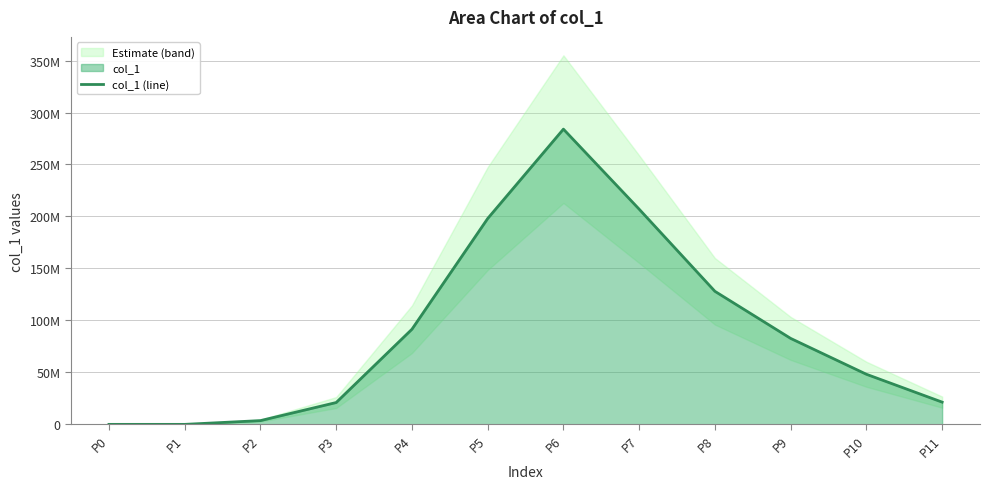

Reading left to right, transcribe all the data shown in this chart.

1	0	3618954	21000000	91500000	198000000	284000000	207000000	128000000	82700000	48200000	21400000